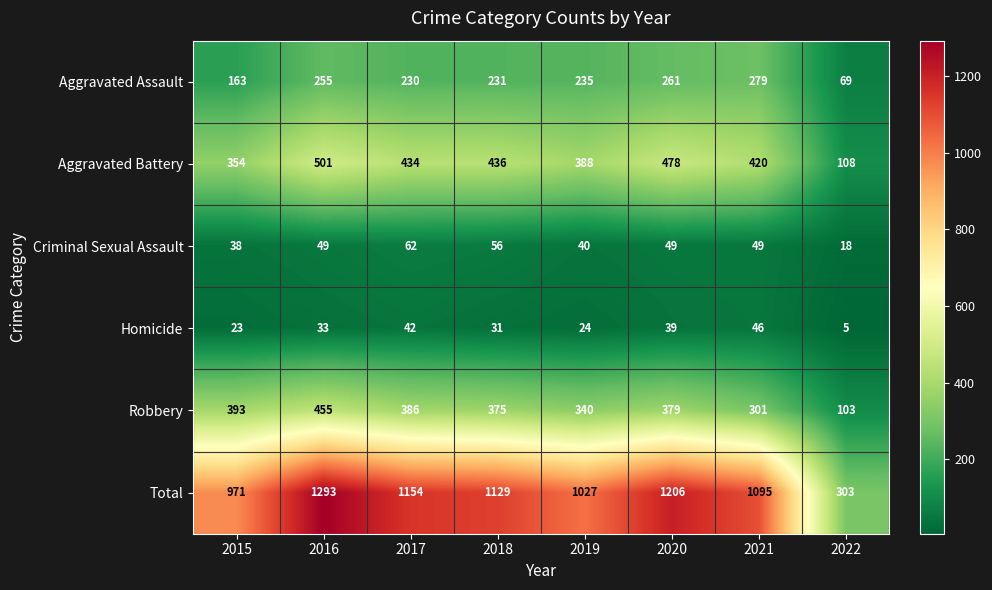

What is the sum of the Aggravated Battery values at 2018 and 2021?

856